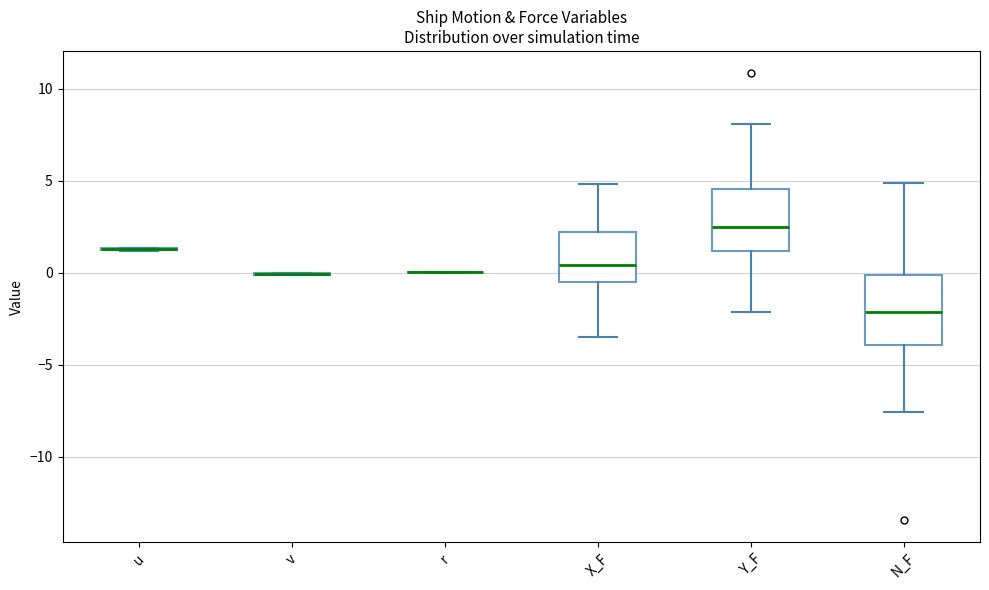

Reading left to right, read every box against the y-axis: the position of its median line, the range the box covers, and the ends of its whiskers. The values are not printed on the chart, so give them approximately, as read against the axis.

u: box collapsed to a line at 1.5, whiskers 1.0 to 1.5
v: box collapsed to a line at 0.0, whiskers 0.0 to 0.0
r: box collapsed to a line at 0.0, whiskers 0.0 to 0.0
X_F: median 0.5, box -0.5 to 2.0, whiskers -3.5 to 5.0
Y_F: median 2.5, box 1.0 to 4.5, whiskers -2.0 to 8.0
N_F: median -2.0, box -4.0 to 0.0, whiskers -7.5 to 5.0